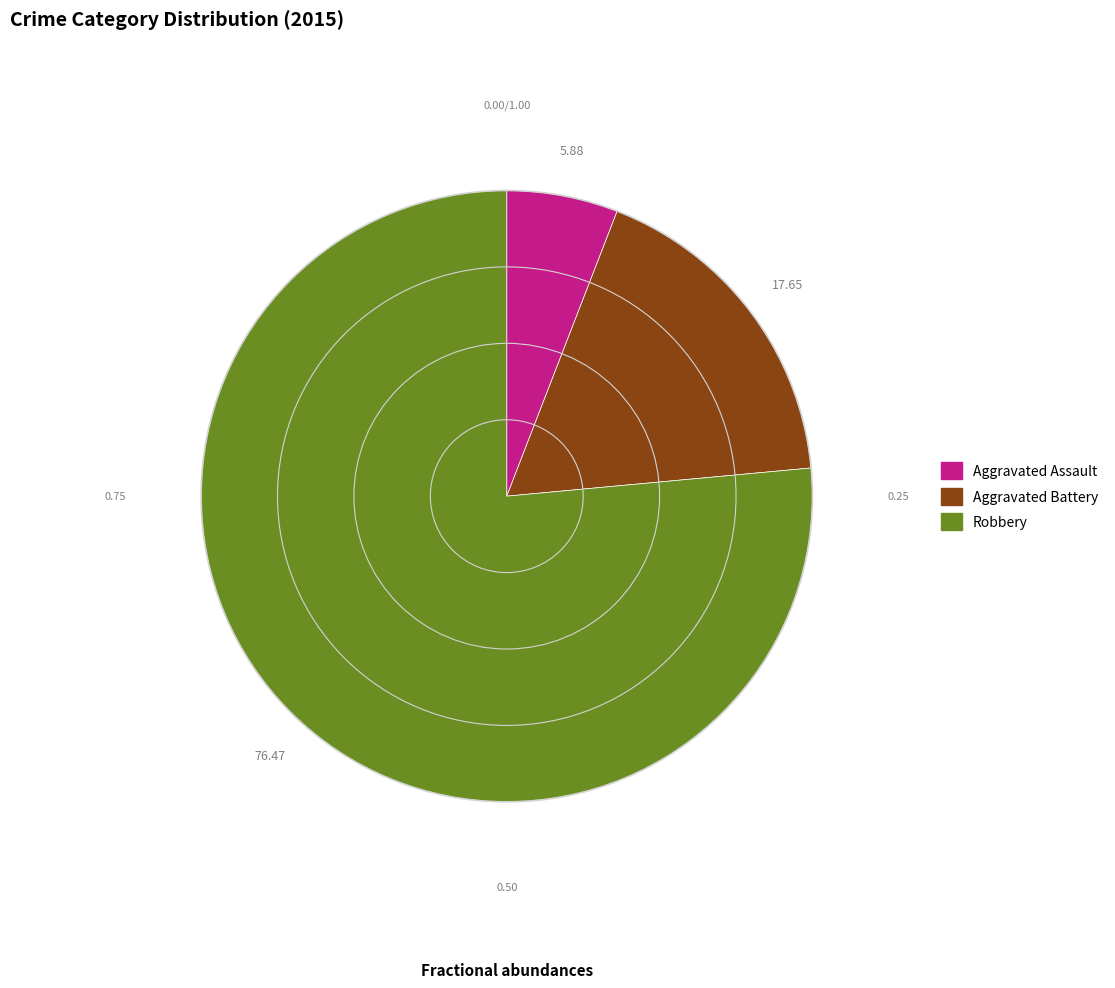

True or false: Aggravated Assault accounts for 6% of the total.

True